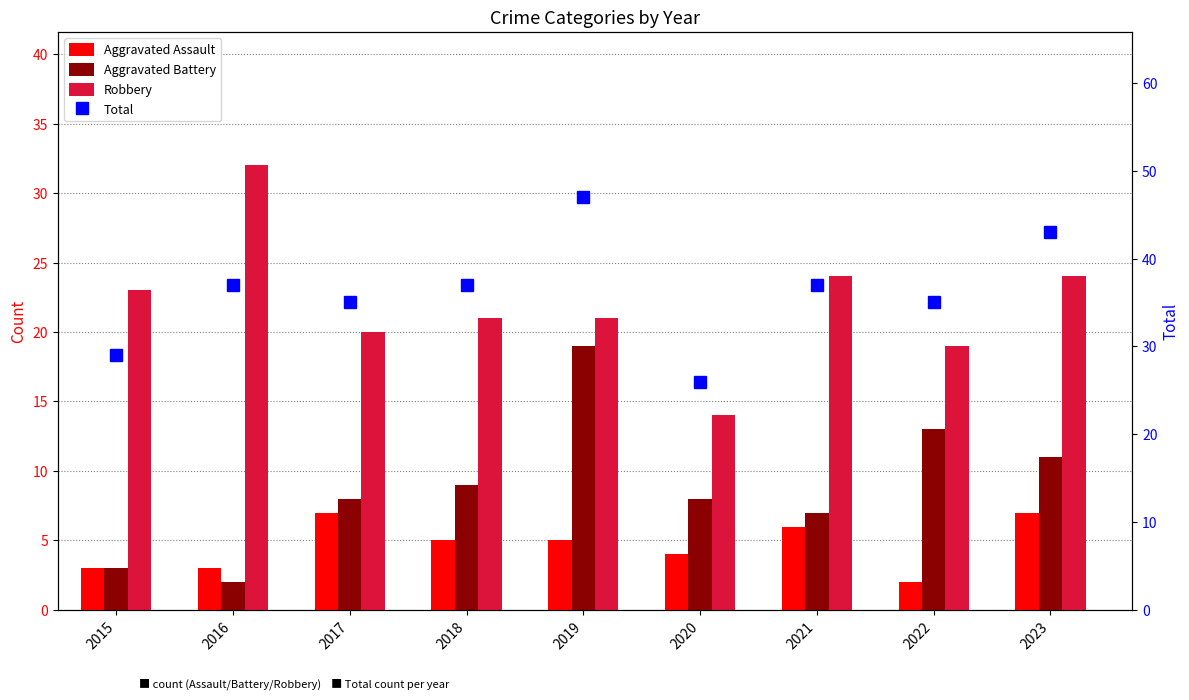

Read the Aggravated Assault value at 2016.

3